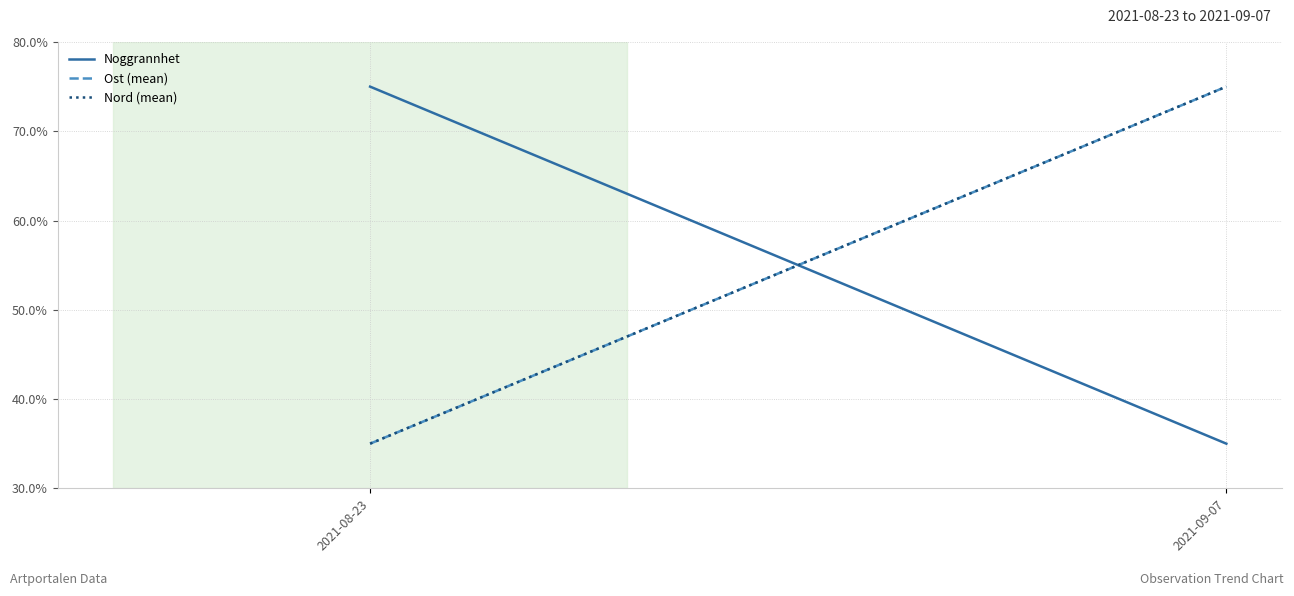

Read the Ost (mean) value at 2021-09-07.

75